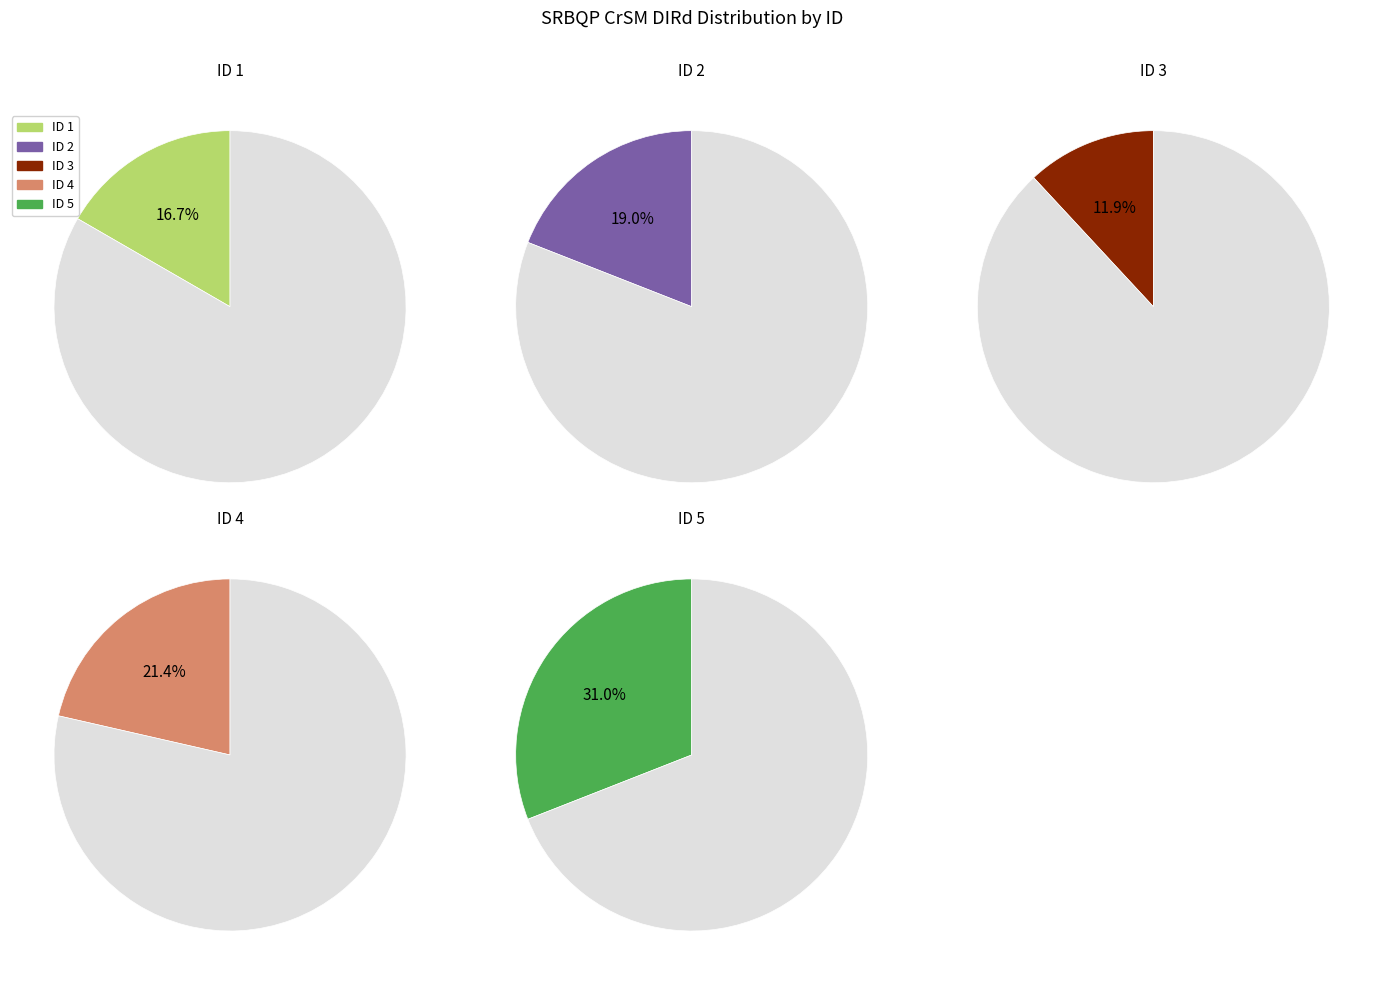

To the nearest percent, what is the average slice percentage?

20%